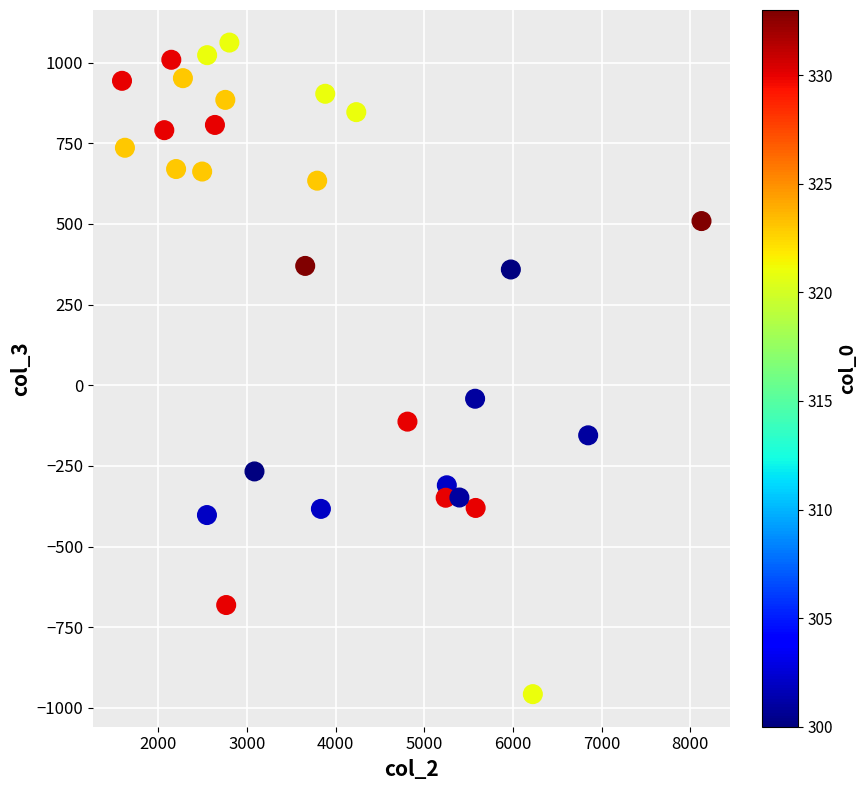

What is the range of Y values (max minus min)?

2019.5